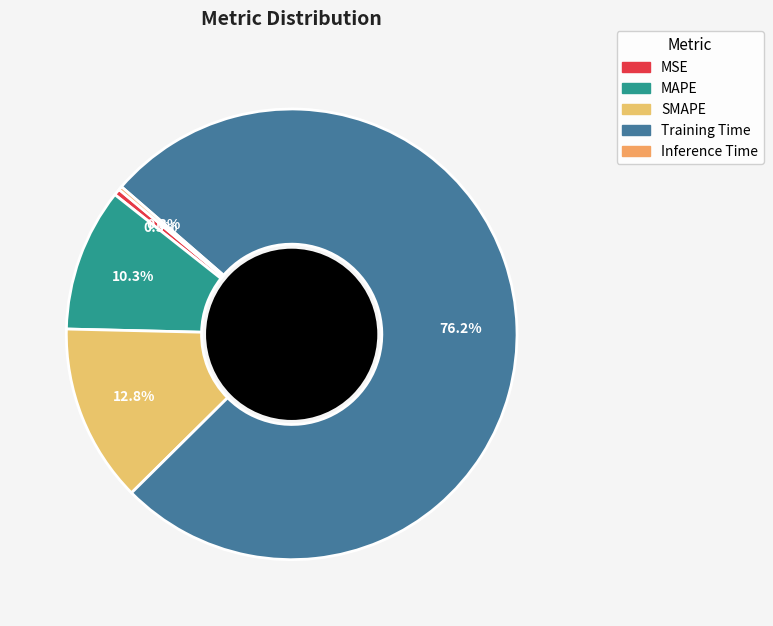

Which has a higher value, Training Time or Inference Time?

Training Time